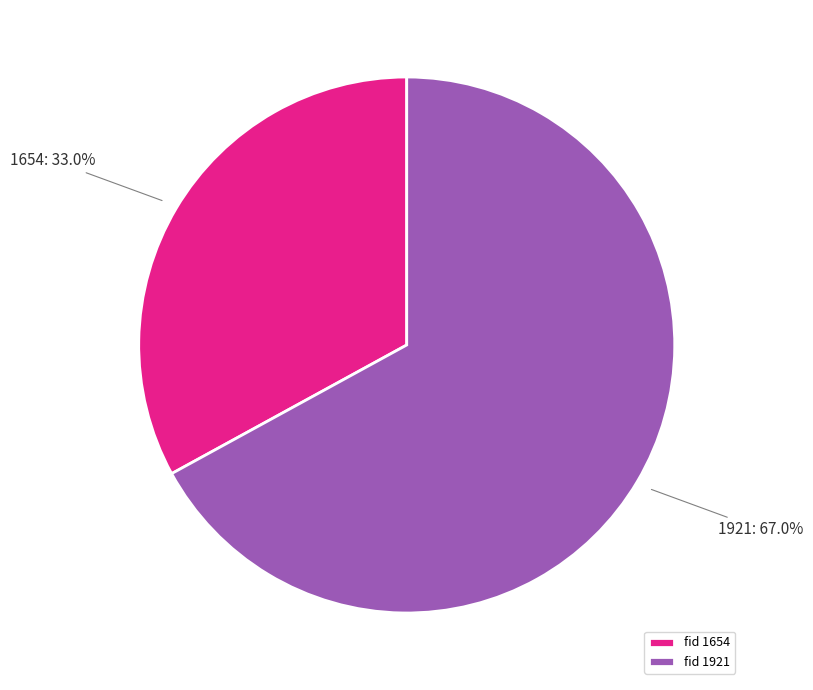

Is it true that 1654 is 33% of the pie?

True